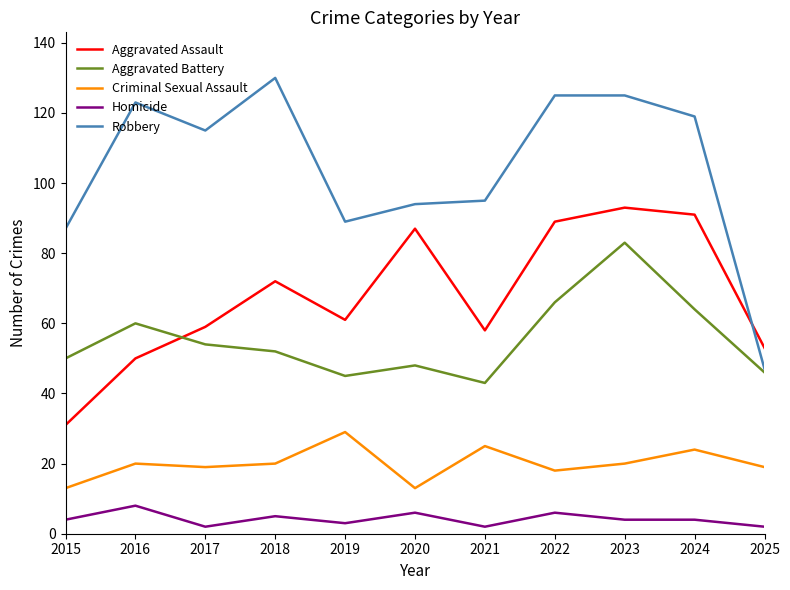

What is the difference between the maximum and second lowest values in the Aggravated Battery series?

38